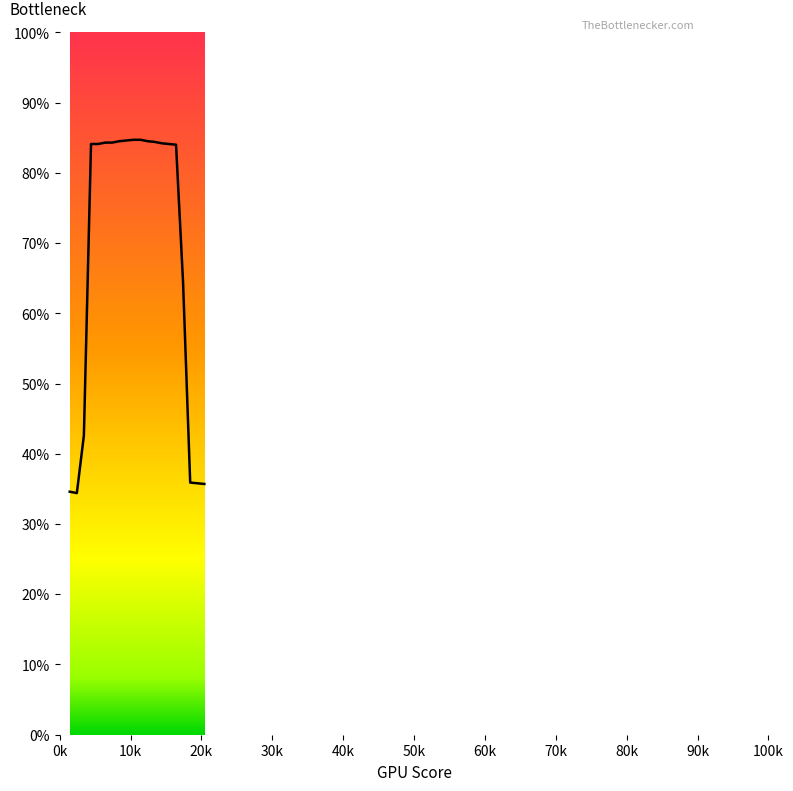

Is this an area chart (filled region under the line)?

No